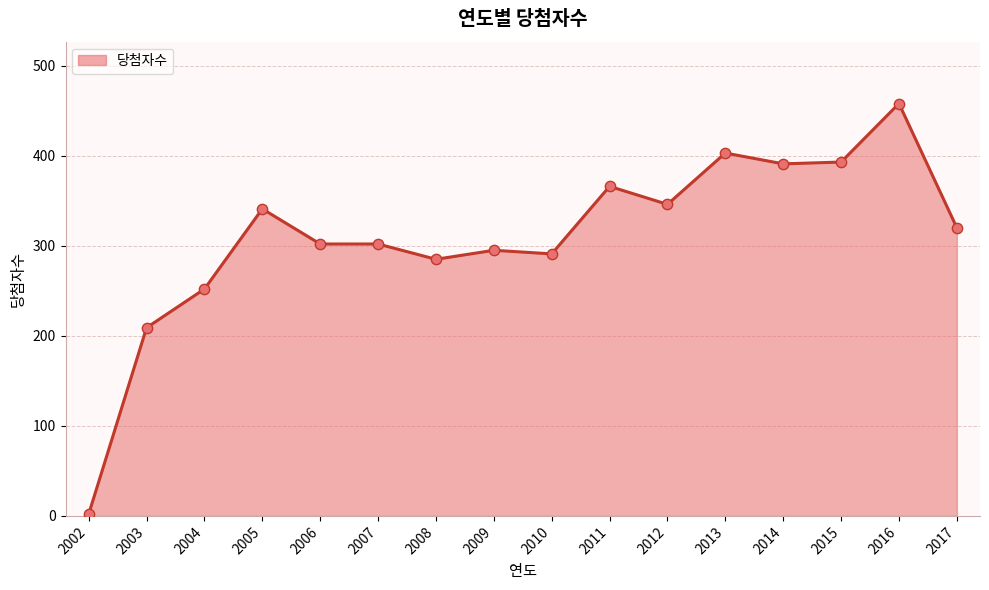

What is the change in value from 2004 to 2016?

+206